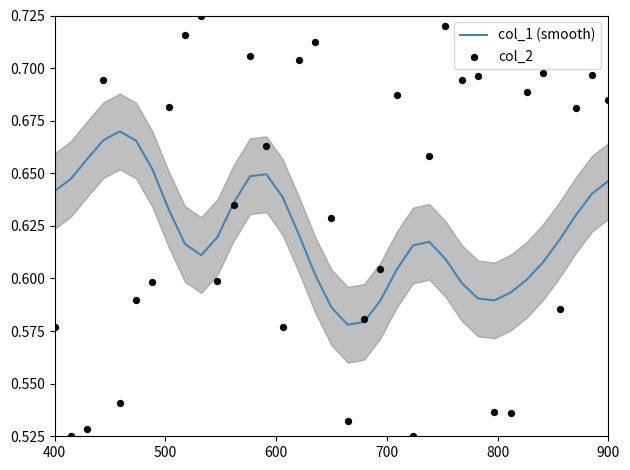

Which series has the widest spread of Y values?

col_2